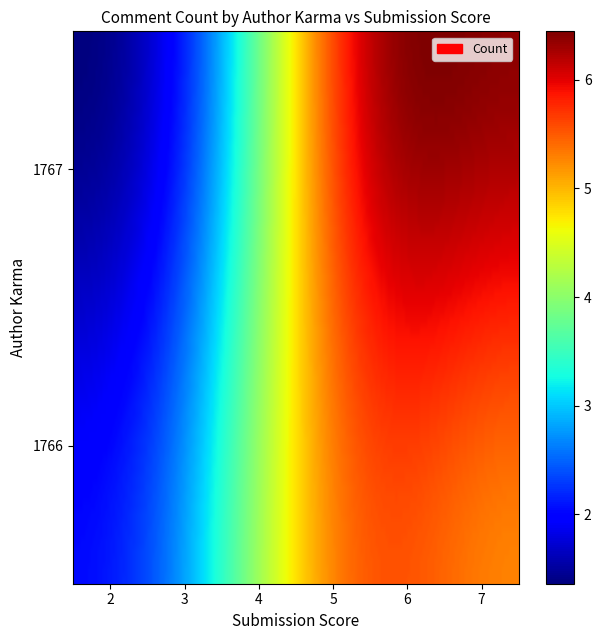

Count the number of data series in this chart.

2